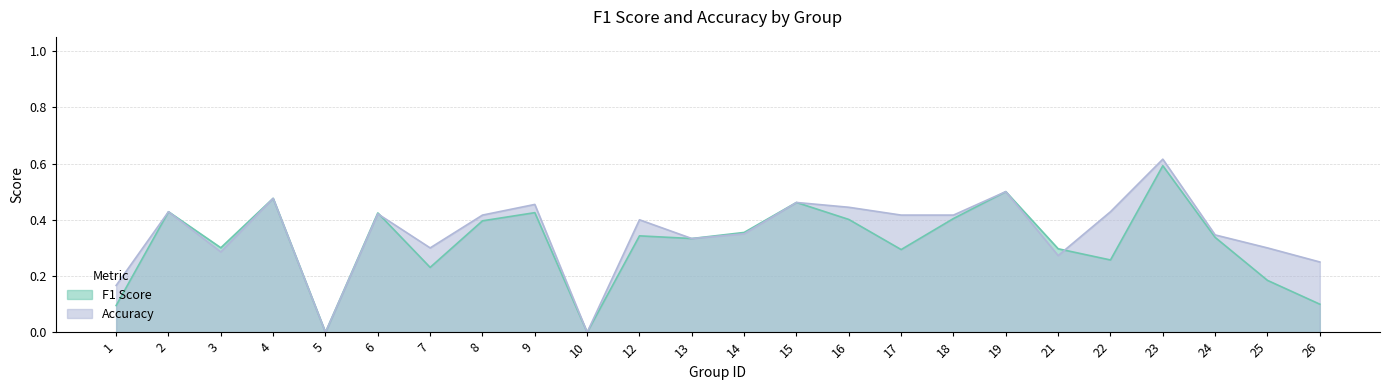

Which series changed the most between 3 and 8?

accuracy